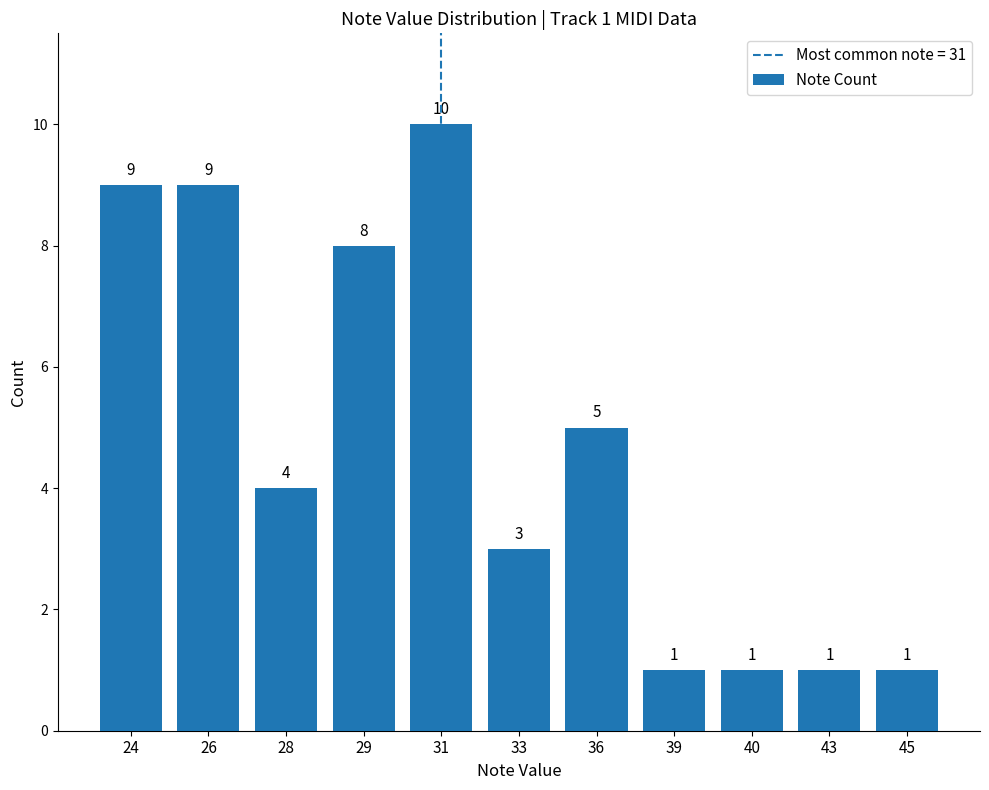

Reading left to right, extract all data points from this chart.

9	9	4	8	10	3	5	1	1	1	1